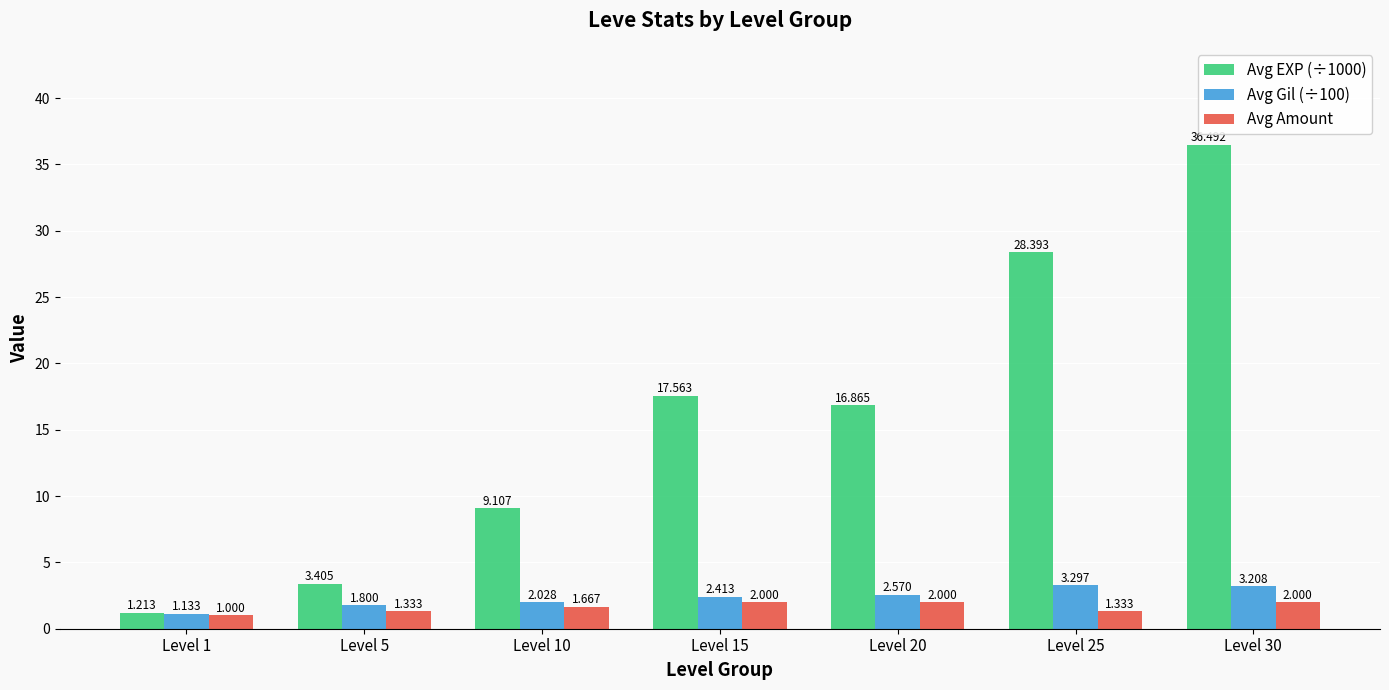

Is the value of Avg Gil (÷100) at Level 1 greater than the value of Avg EXP (÷1000) at Level 30?

No